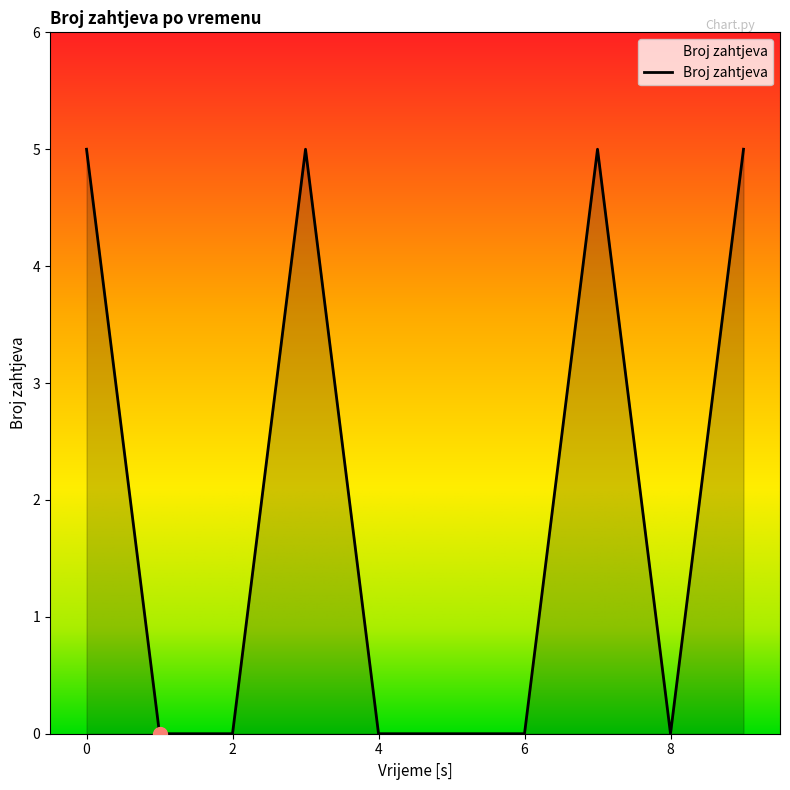

What is the difference between the maximum and minimum values?

5